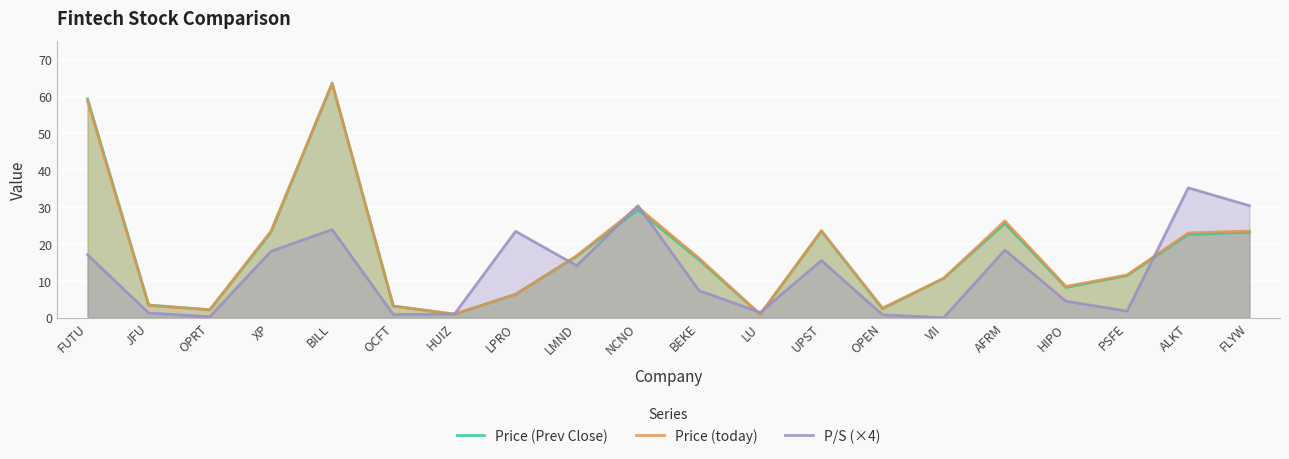

Which category has the highest value across all series?

BILL